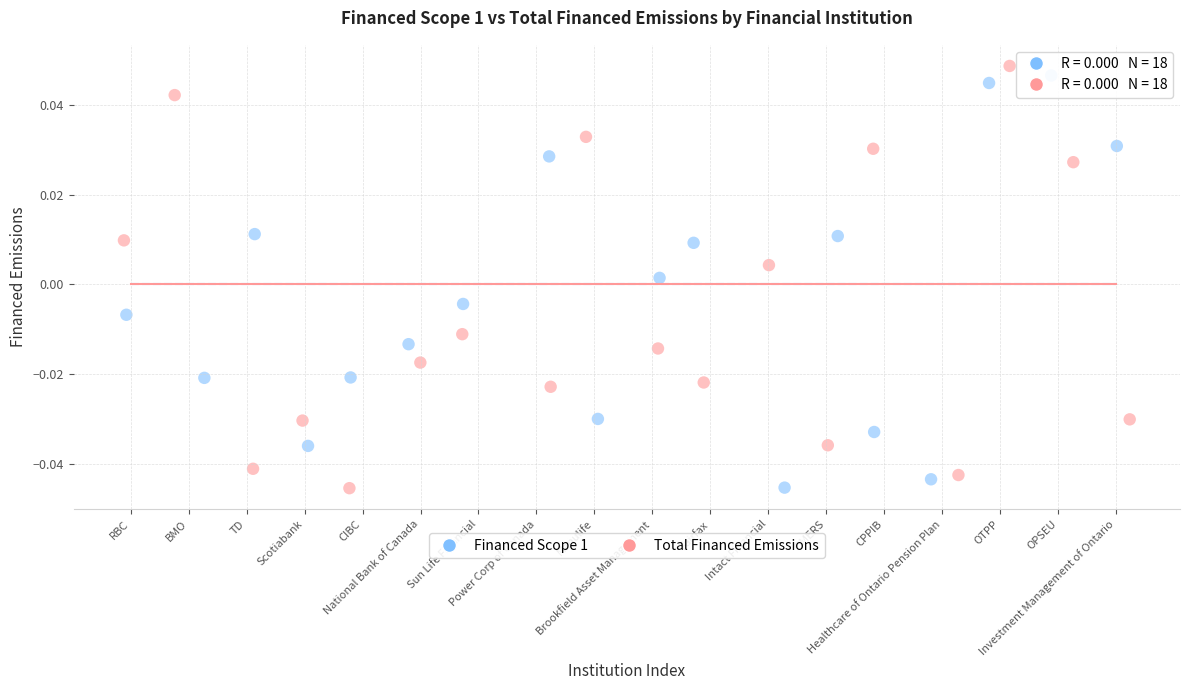

Which series has the largest Y range (max minus min)?

Total Financed Emissions